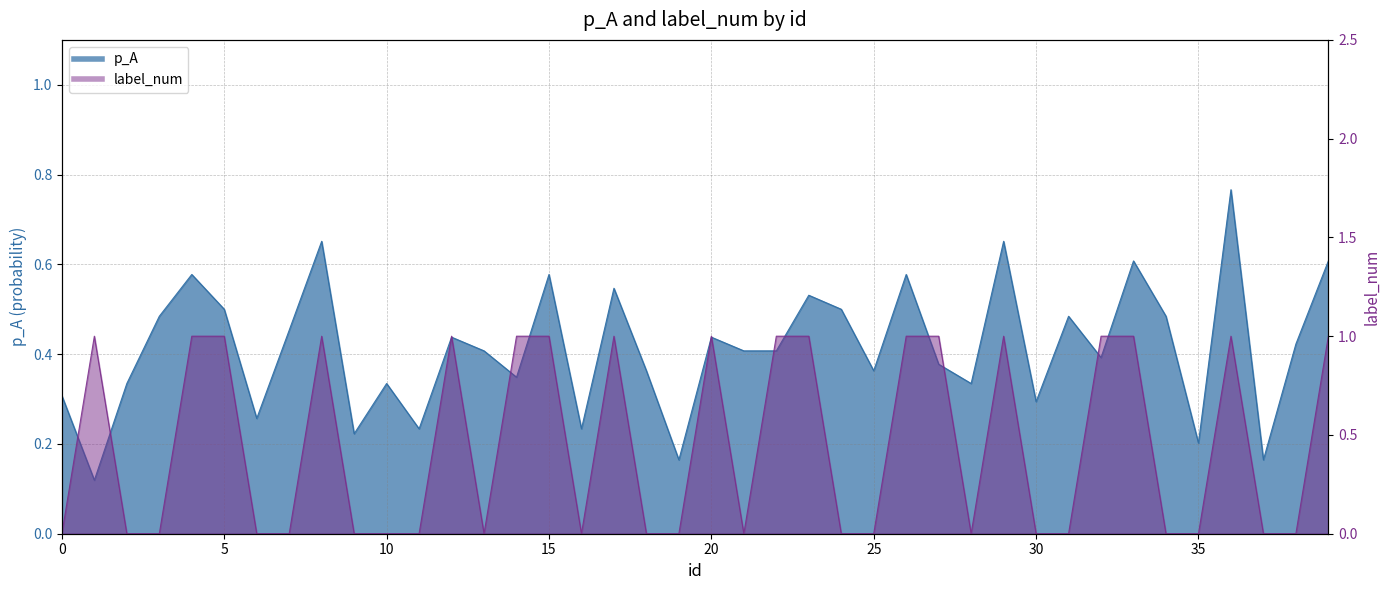

Does the chart display data point markers on the line(s)?

No